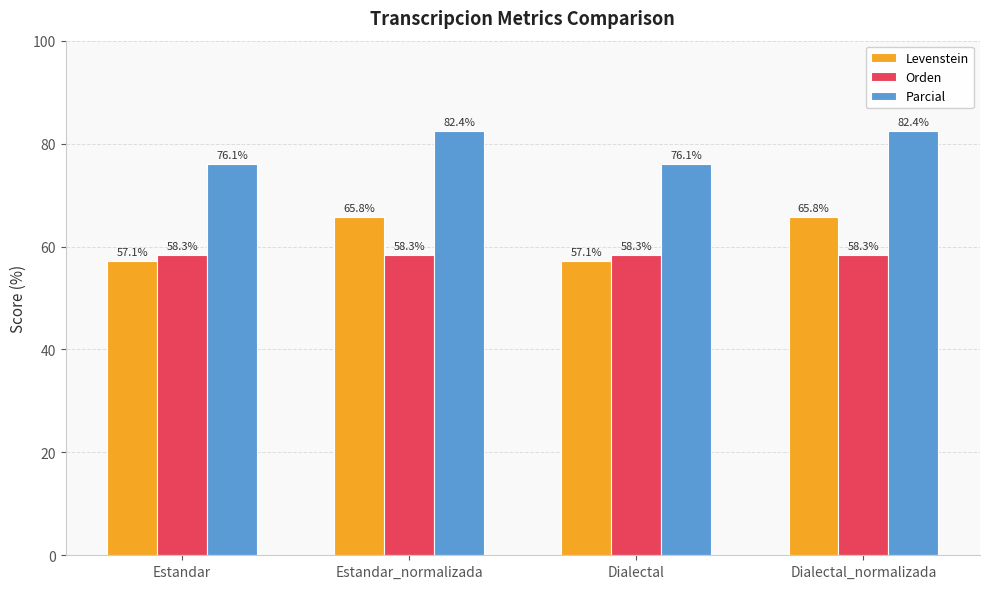

Read the Parcial value at Estandar_normalizada.

82.4